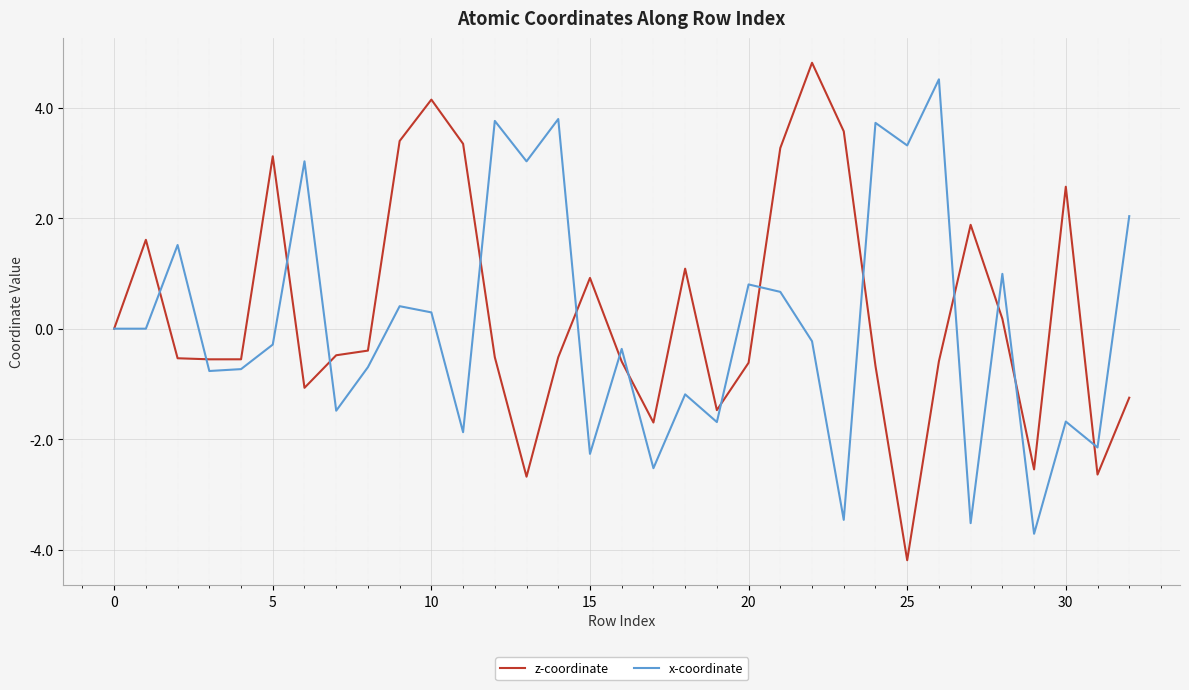

What are all the series names shown in the legend?

z-coordinate, x-coordinate